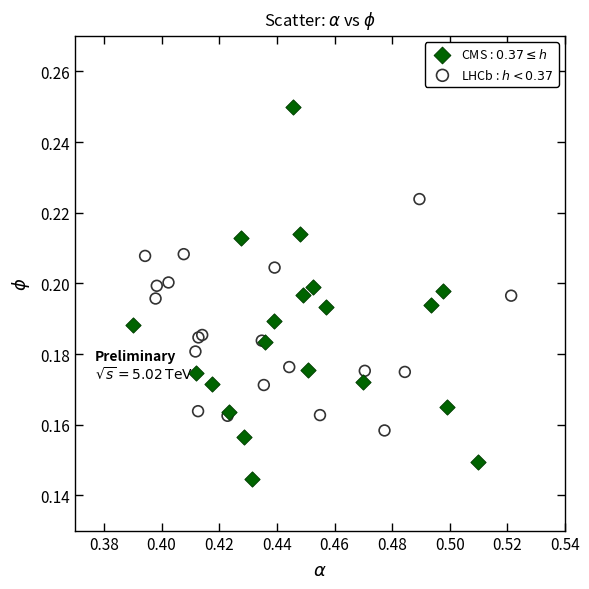

Which series reaches the maximum Y coordinate?

CMS : $0.37 \leq h$